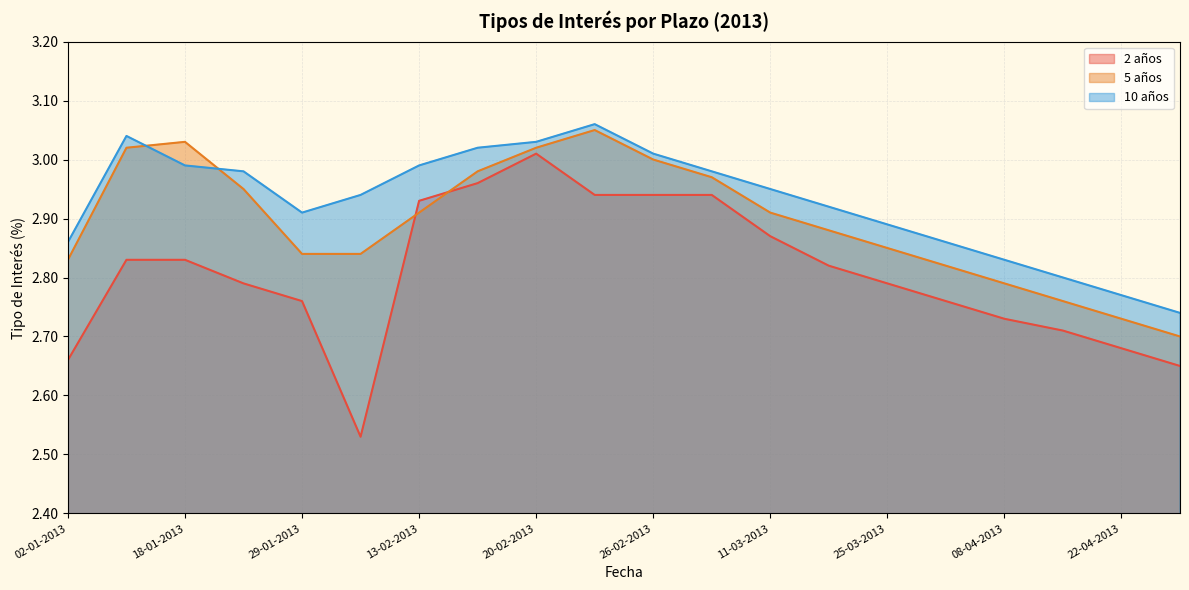

What position from the left is 30-01-2013?

6